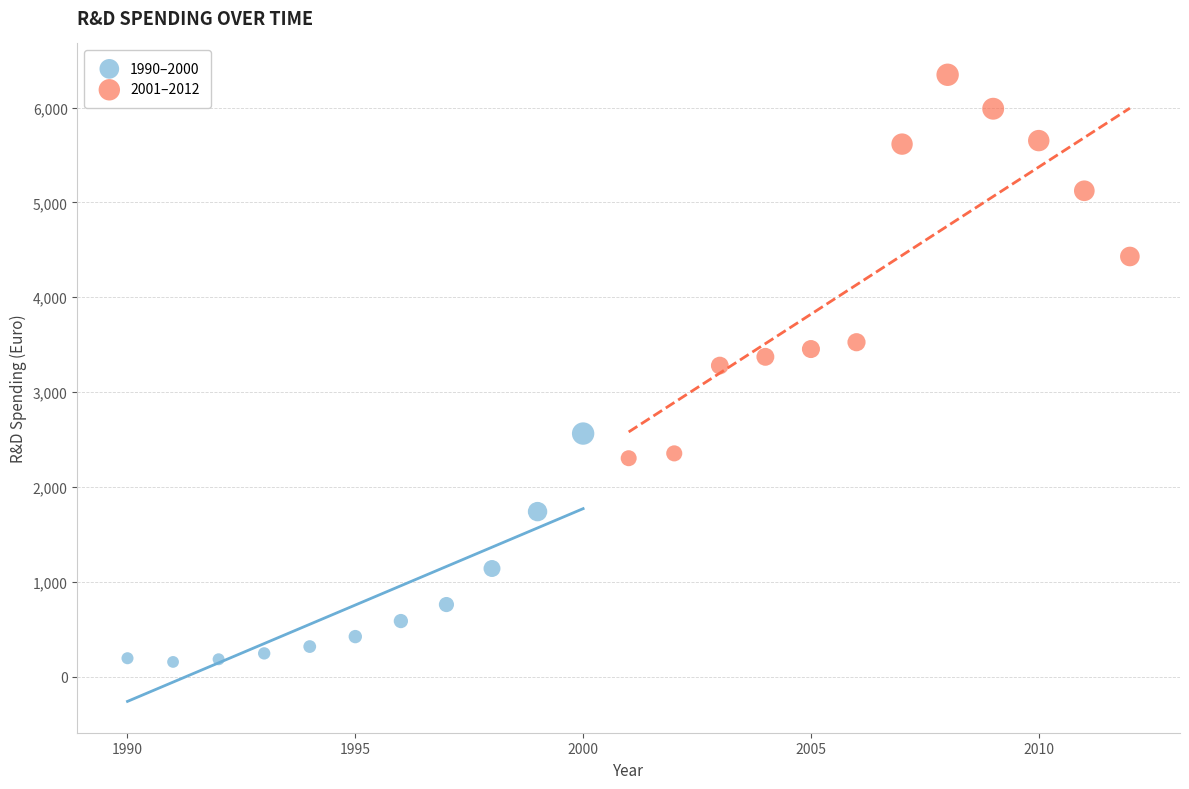

Which series contains the highest Y value?

2001–2012